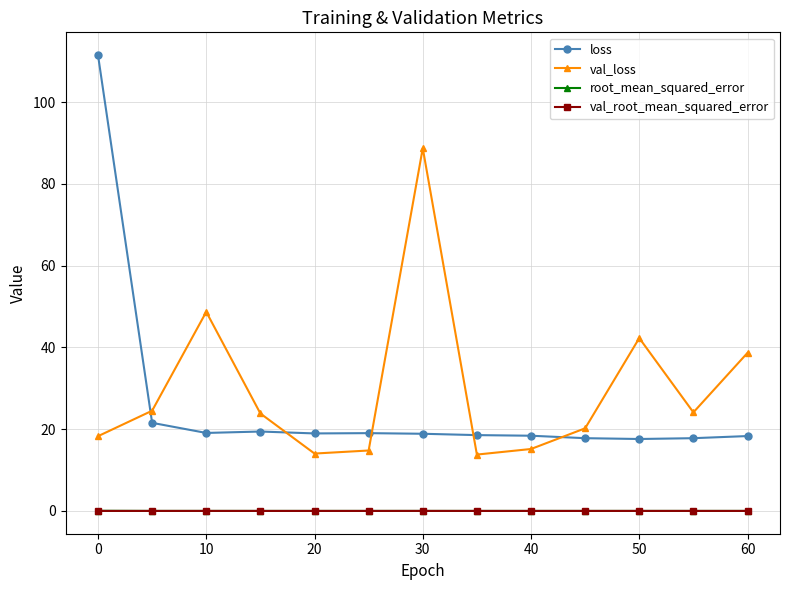

How many interior local peaks does the val_loss series have?

3